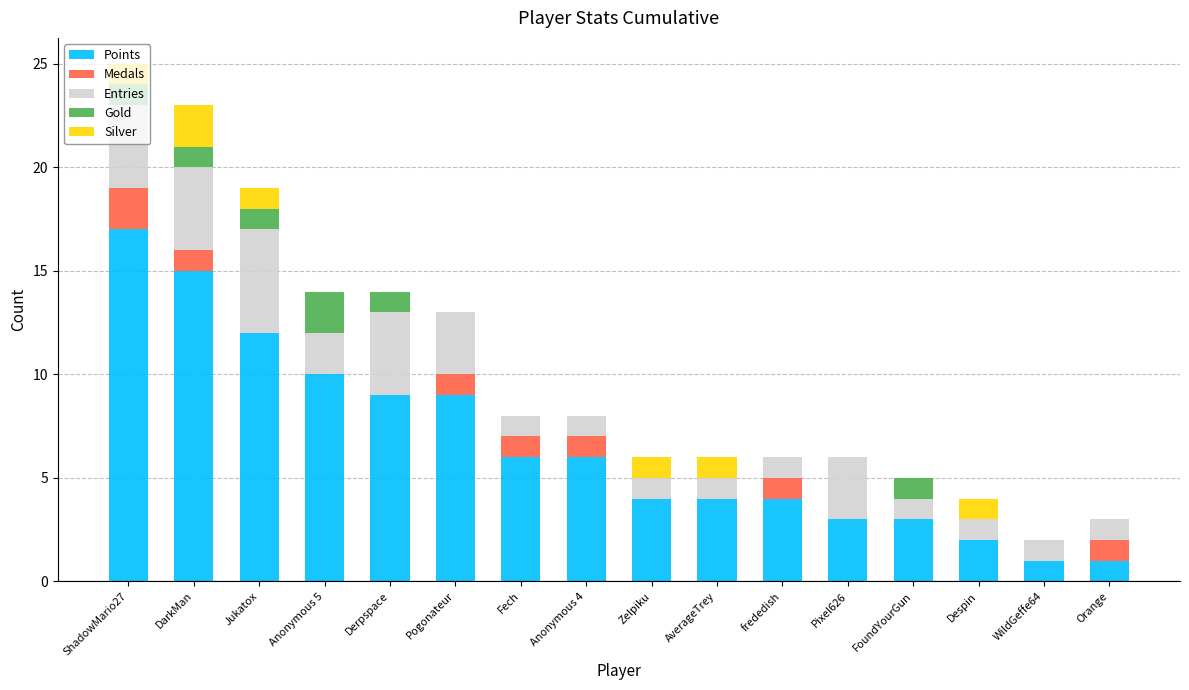

At which category is the sum across all series the highest?

ShadowMario27